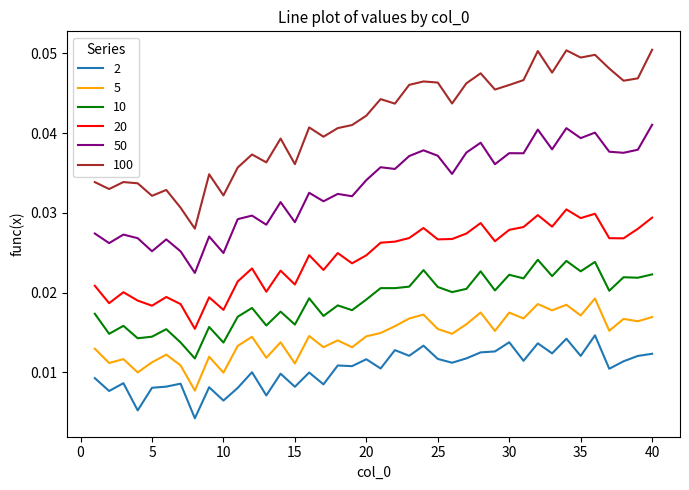

List the series in order of their peak value, highest first.

100, 50, 20, 10, 5, 2